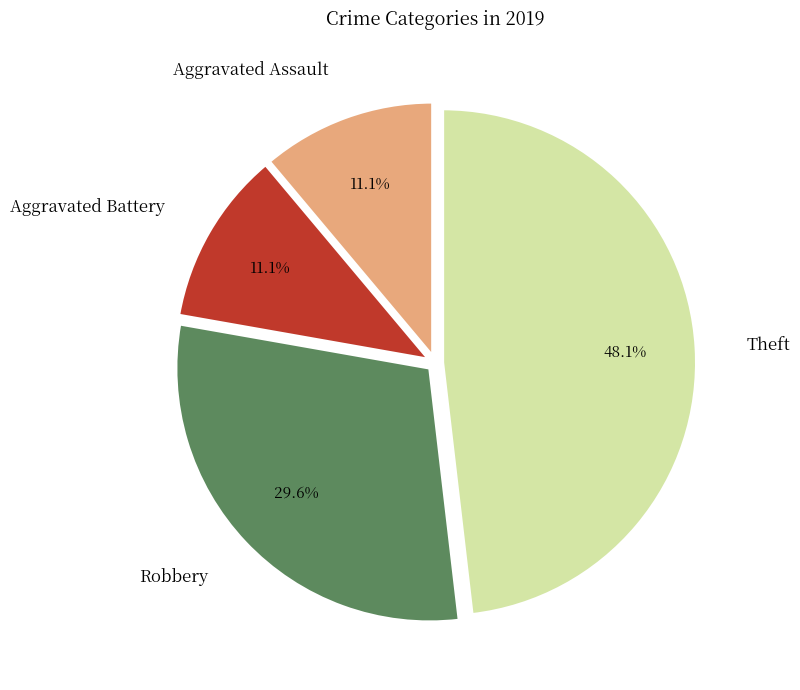

What is the ratio of the value at Theft to the value at Aggravated Assault?

4.3